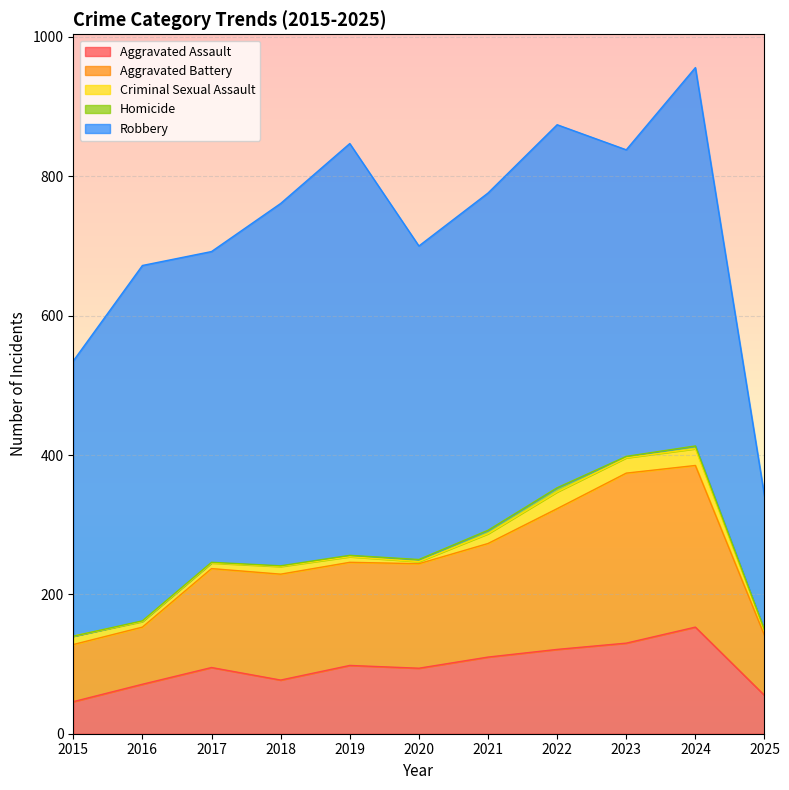

Does the chart display data point markers on the line(s)?

No